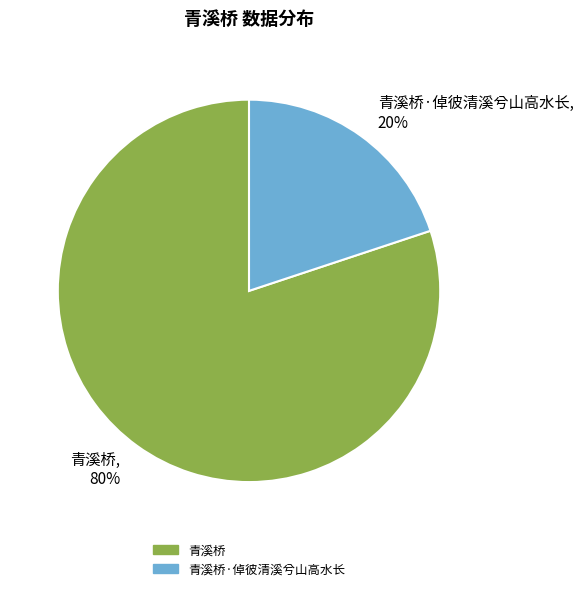

Which has a higher value, 青溪桥·倬彼清溪兮山高水长 or 青溪桥?

青溪桥